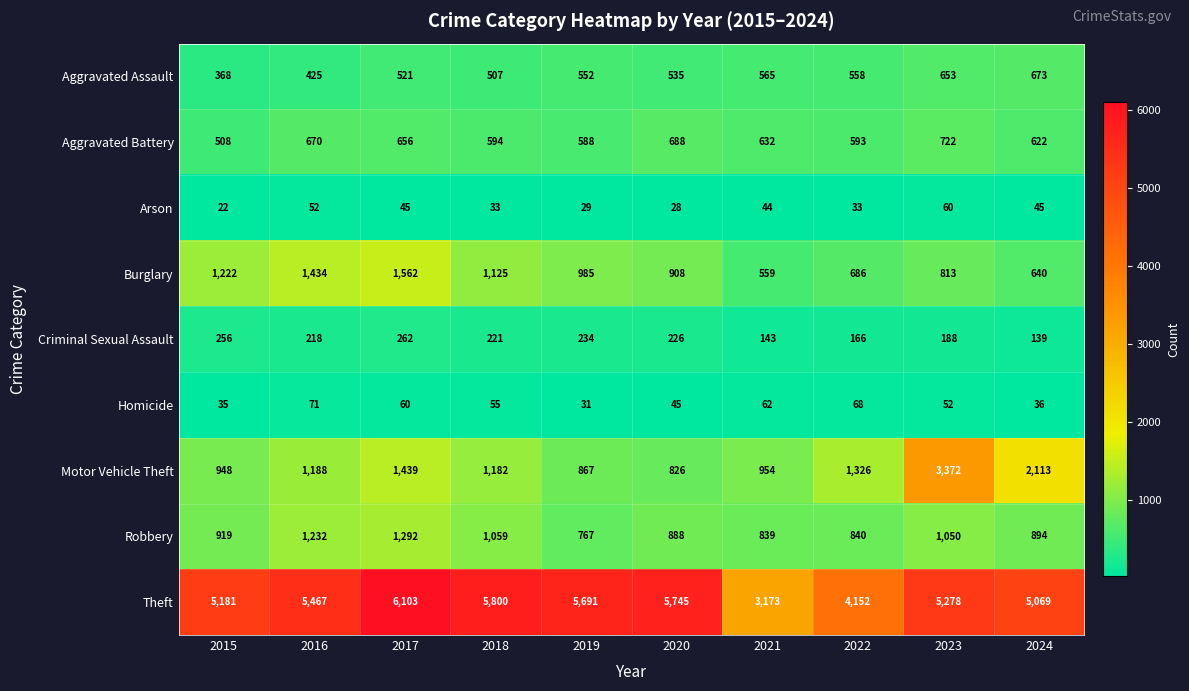

At how many categories does at least one series exceed 3618?

9